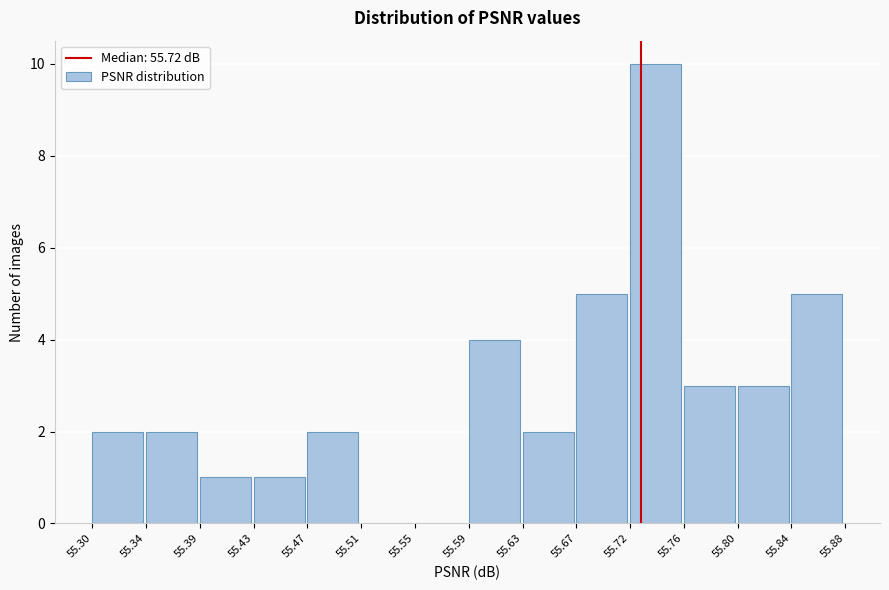

Reading left to right, list every bar in this chart as the range it spans on the x-axis followed by its height. The values are not printed on the chart, so give them approximately, as read against the axis.

55.30 to 55.34: 2
55.34 to 55.39: 2
55.39 to 55.43: 1
55.43 to 55.47: 1
55.47 to 55.51: 2
55.51 to 55.55: 0
55.55 to 55.59: 0
55.59 to 55.63: 4
55.63 to 55.67: 2
55.67 to 55.72: 5
55.72 to 55.76: 10
55.76 to 55.80: 3
55.80 to 55.84: 3
55.84 to 55.88: 5